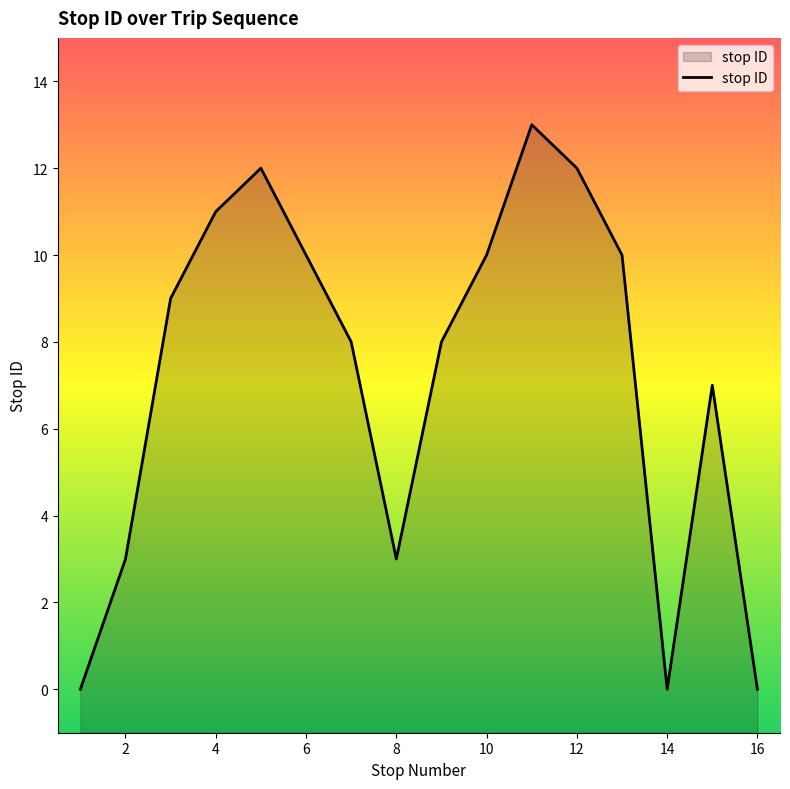

Does the chart display data point markers on the line(s)?

No